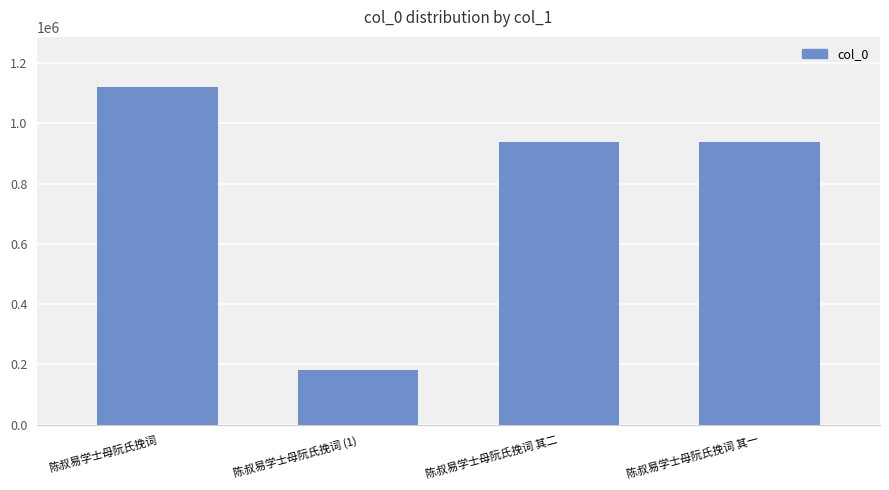

What is the average value?

793859